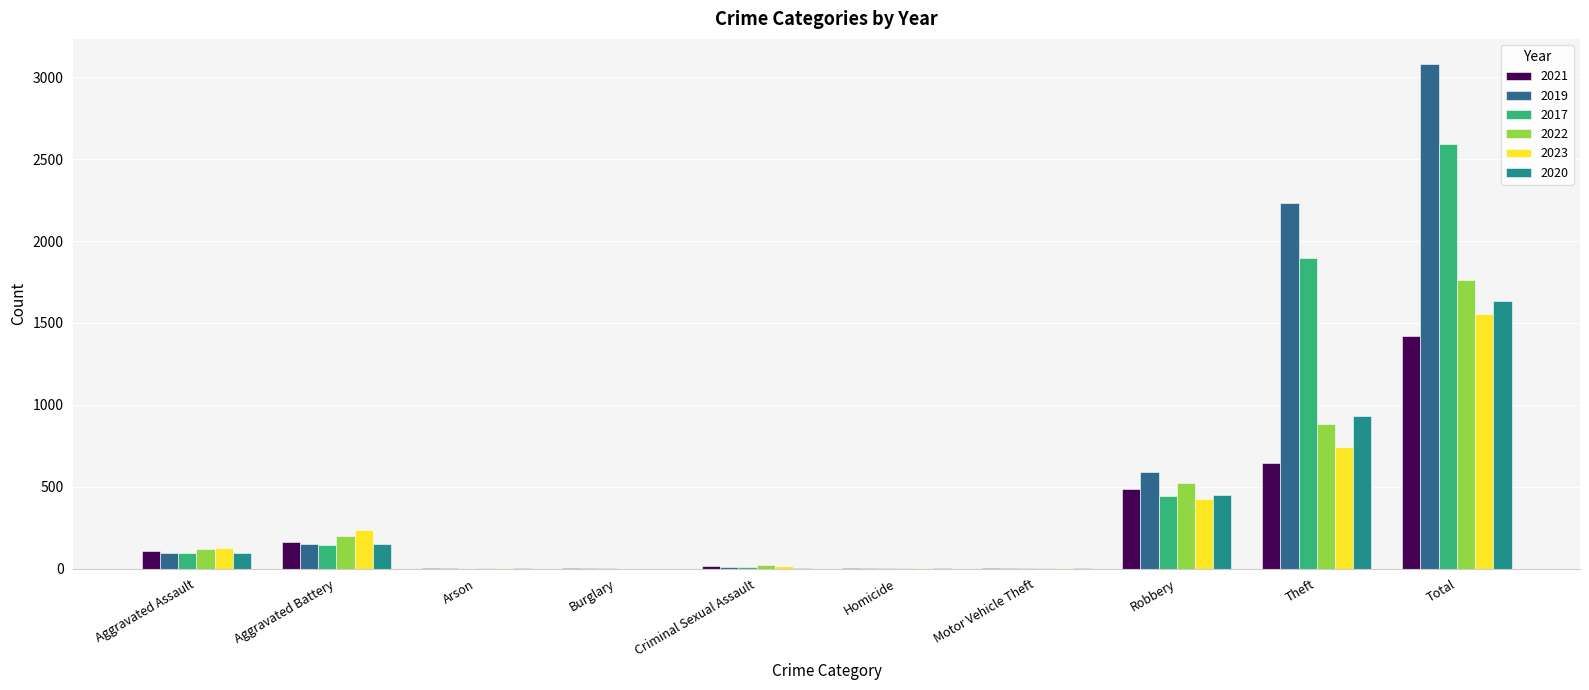

What is the difference between the 2019 values at Aggravated Battery and Criminal Sexual Assault?

140